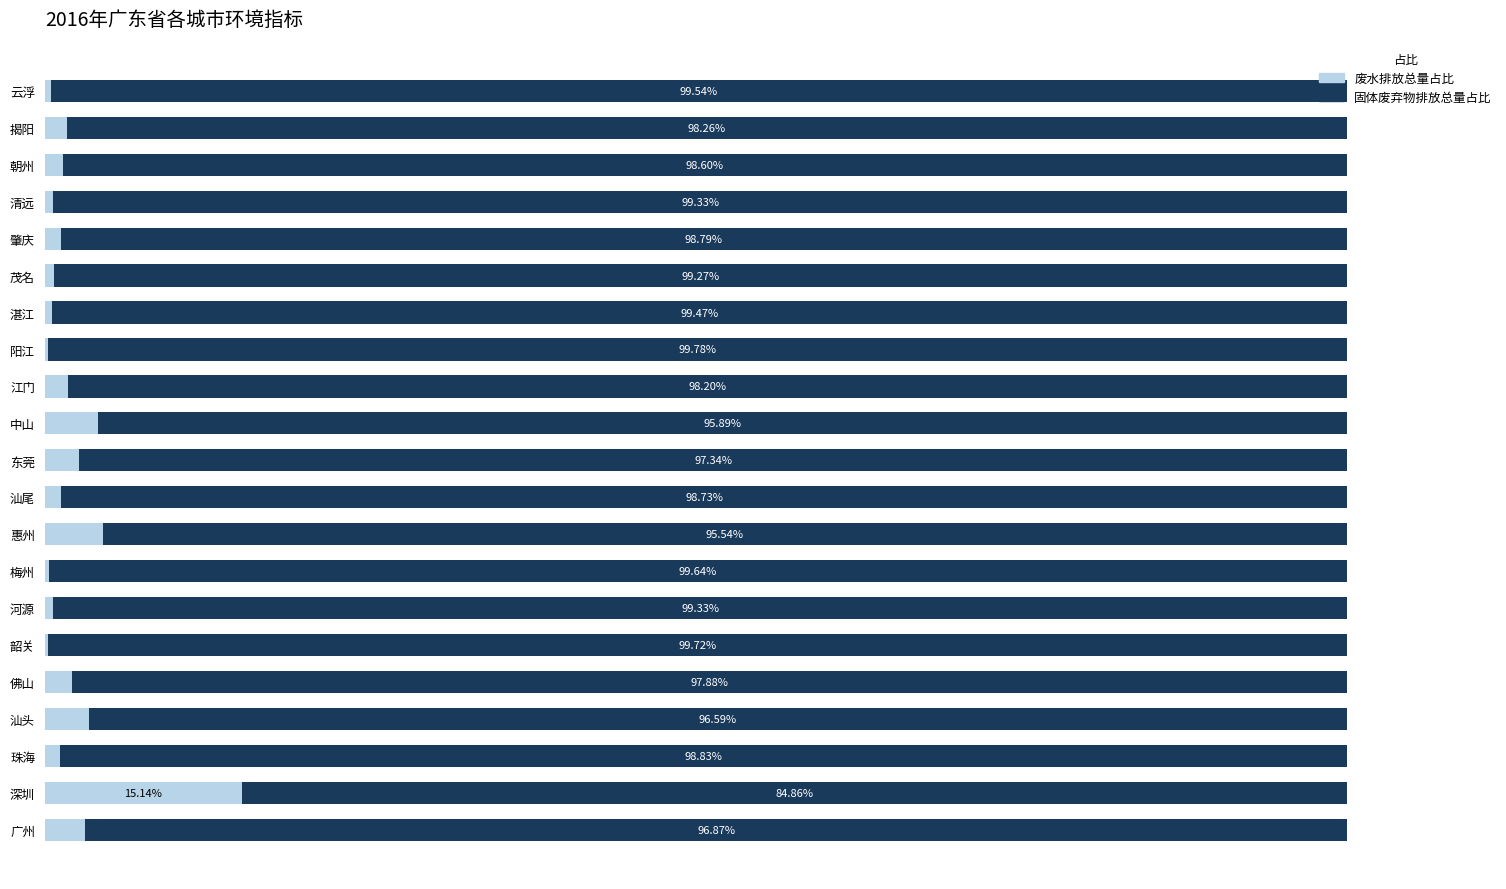

Where is 废水排放总量占比 nearest to the value 7?

惠州